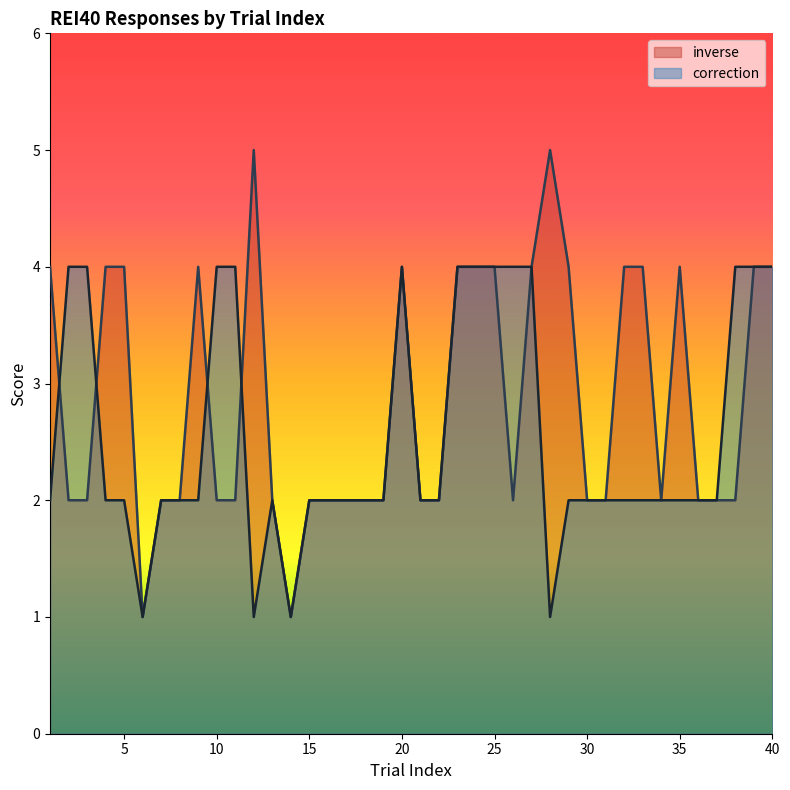

Reading left to right, transcribe all the data shown in this chart.

inverse: 1=4	2=2	3=2	4=4	5=4	6=1	7=2	8=2	9=4	10=2	11=2	12=5	13=2	14=1	15=2	16=2	17=2	18=2	19=2	20=4	21=2	22=2	23=4	24=4	25=4	26=2	27=4	28=5	29=4	30=2	31=2	32=4	33=4	34=2	35=4	36=2	37=2	38=2	39=4	40=4
correction: 1=2	2=4	3=4	4=2	5=2	6=1	7=2	8=2	9=2	10=4	11=4	12=1	13=2	14=1	15=2	16=2	17=2	18=2	19=2	20=4	21=2	22=2	23=4	24=4	25=4	26=4	27=4	28=1	29=2	30=2	31=2	32=2	33=2	34=2	35=2	36=2	37=2	38=4	39=4	40=4